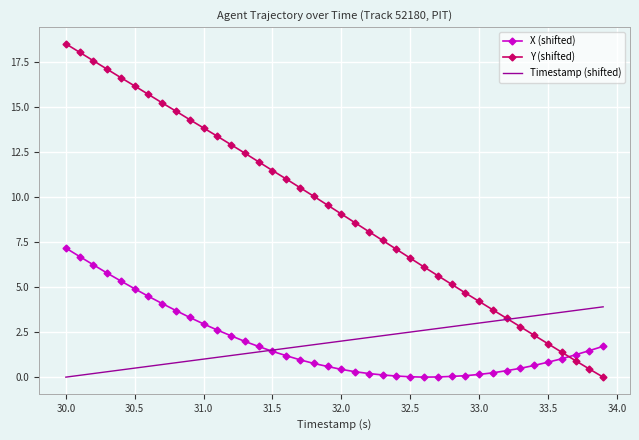

Which series ends up on top after the final intersection of Y (shifted) and X (shifted)?

X (shifted)